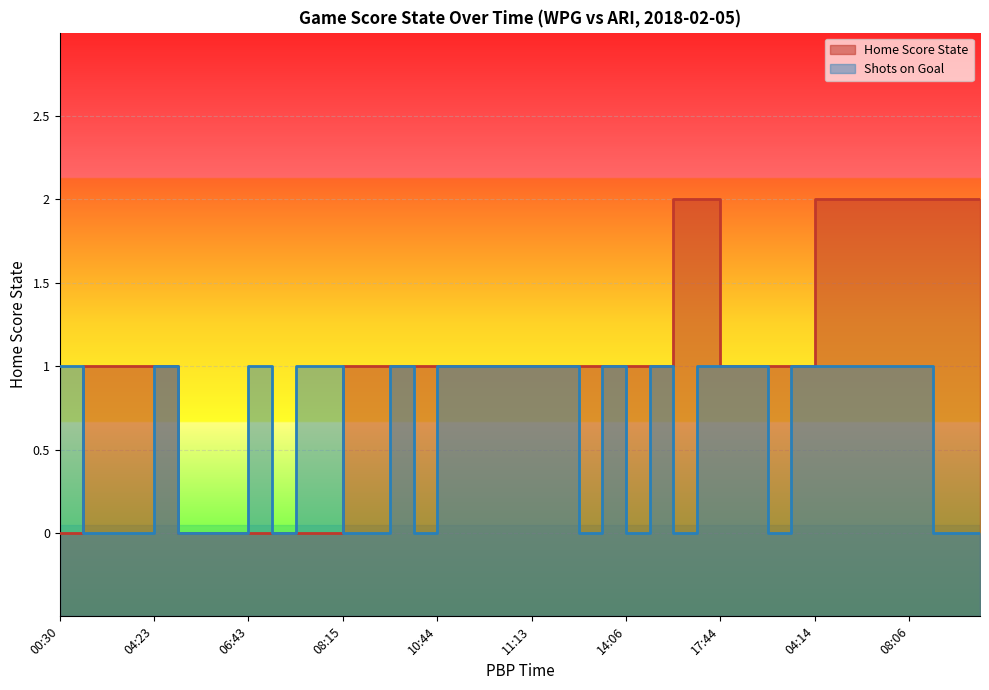

How many data points in Shots on Goal are less than 1?

17